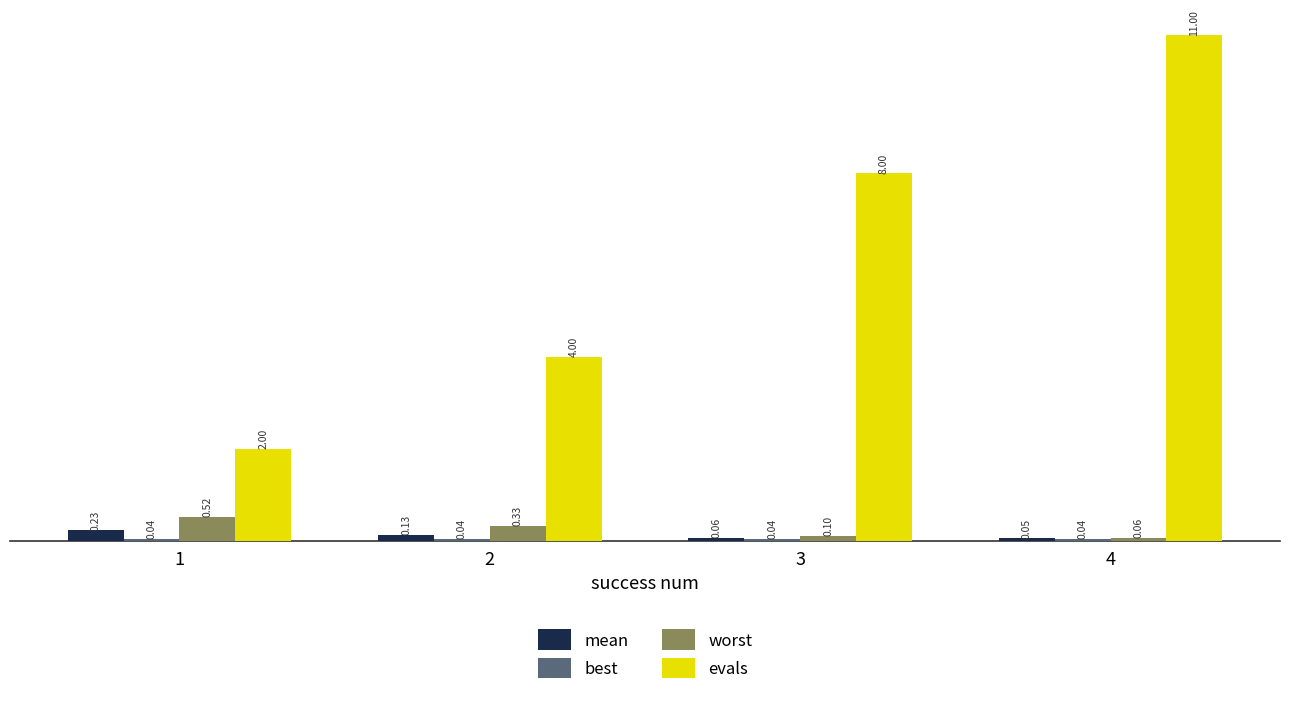

How many bars are there in total?

16